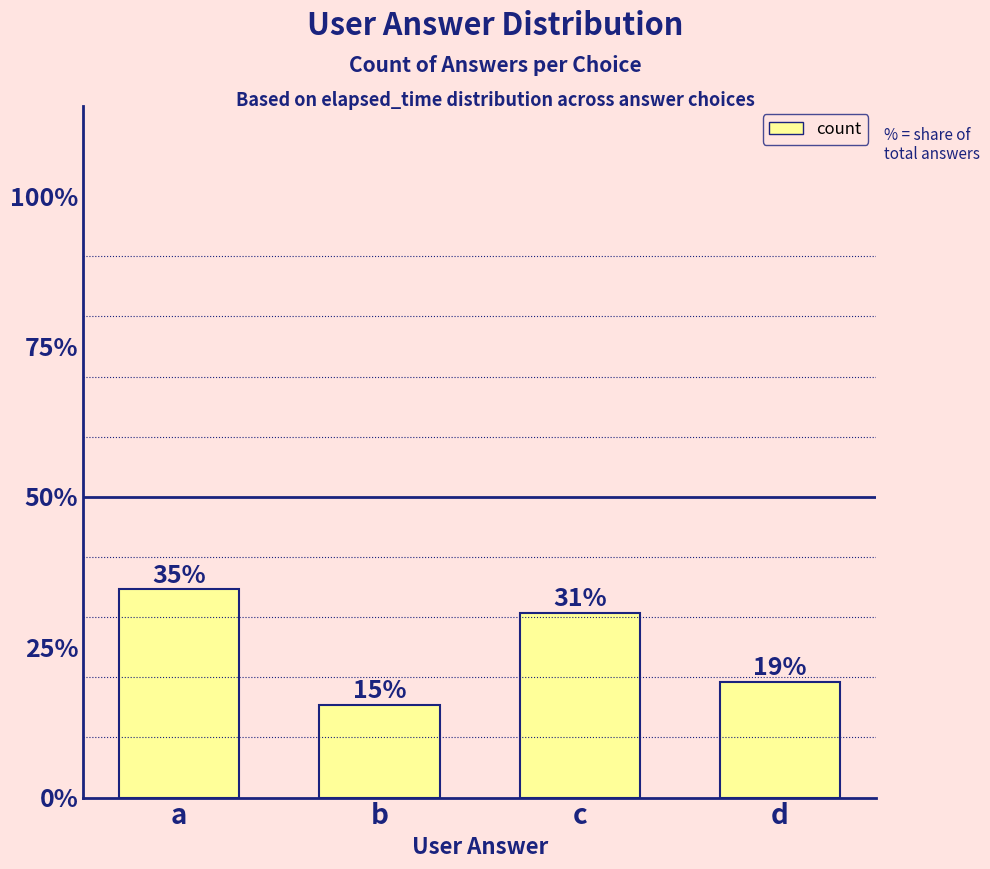

Where does the data first go above 8?

a